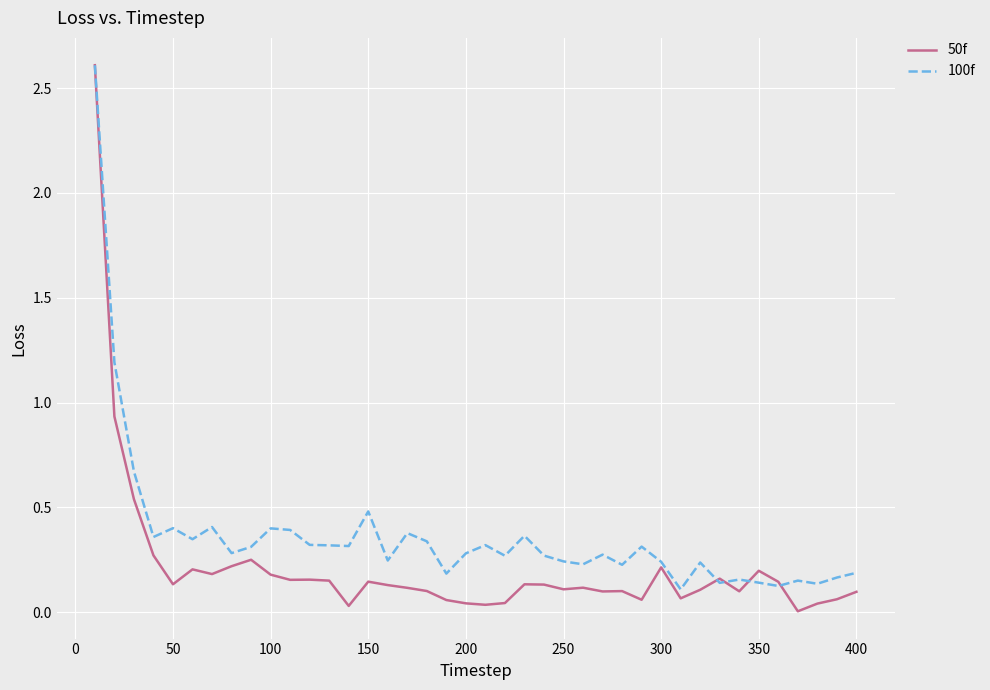

Which series has the widest spread of values?

50f